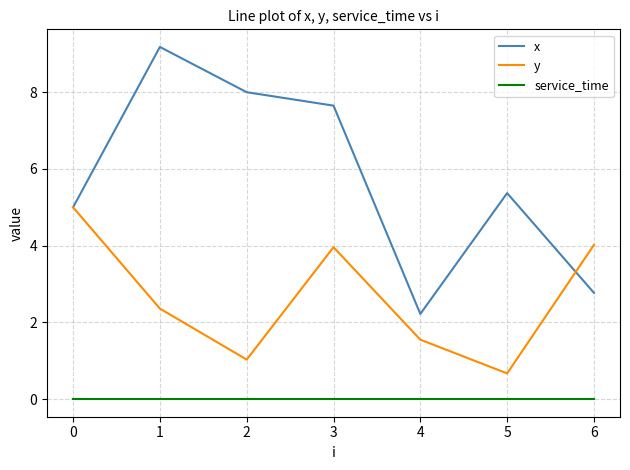

Which series has the largest total across all categories?

x